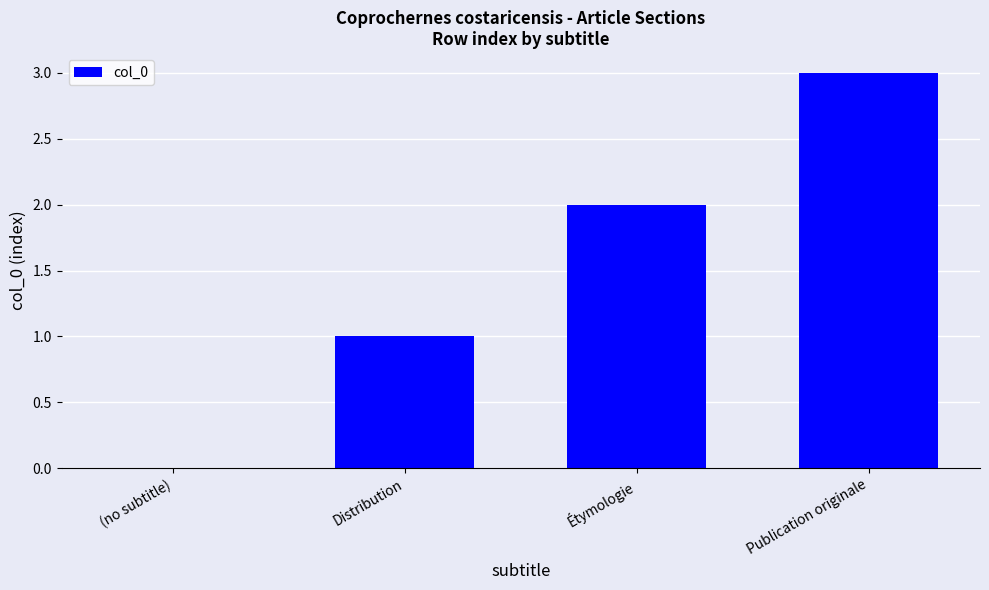

The value at Publication originale is 3. True or false?

True